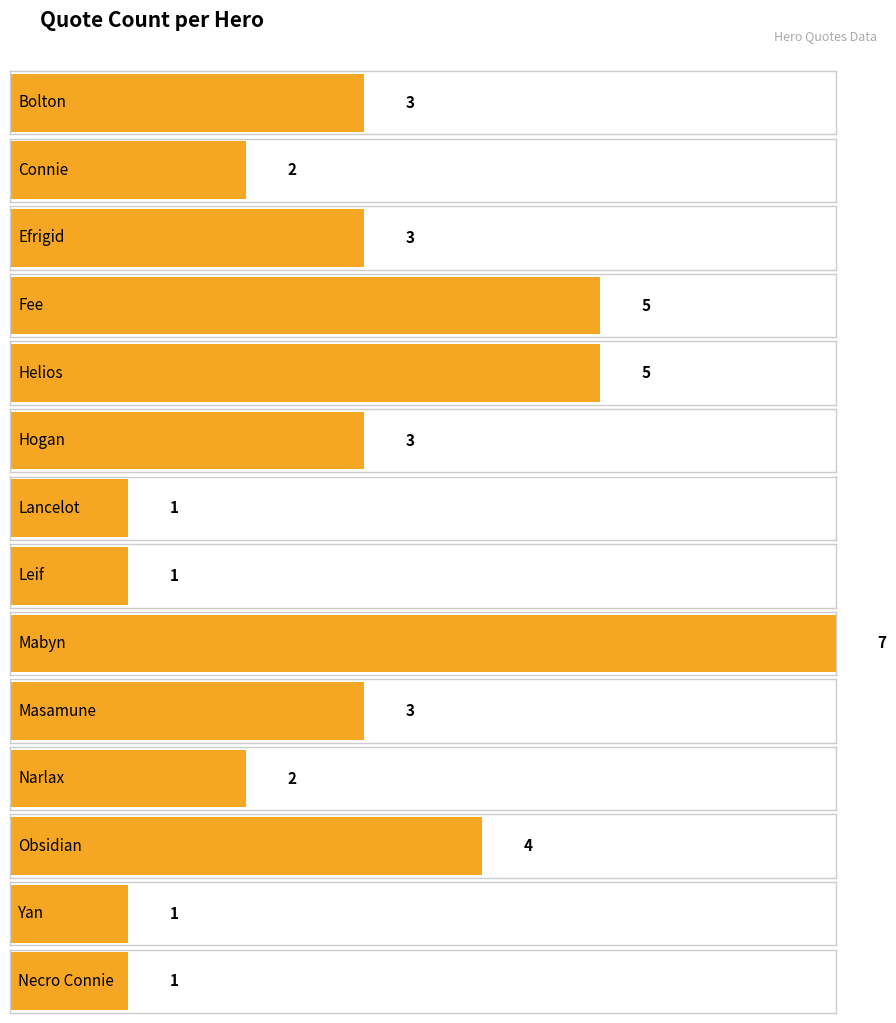

What is the average value?

3